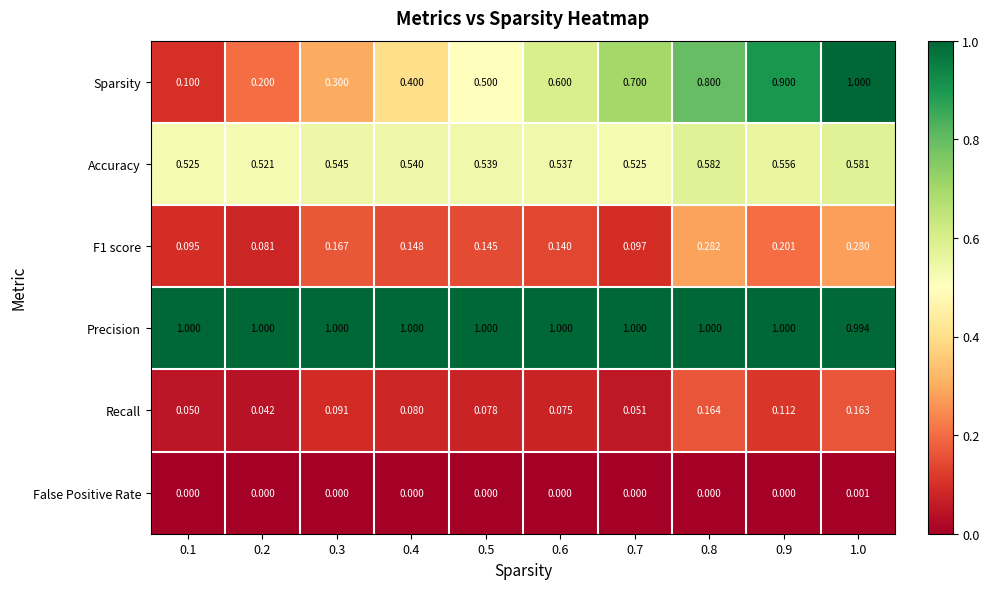

Which series has the largest total across all categories?

Precision